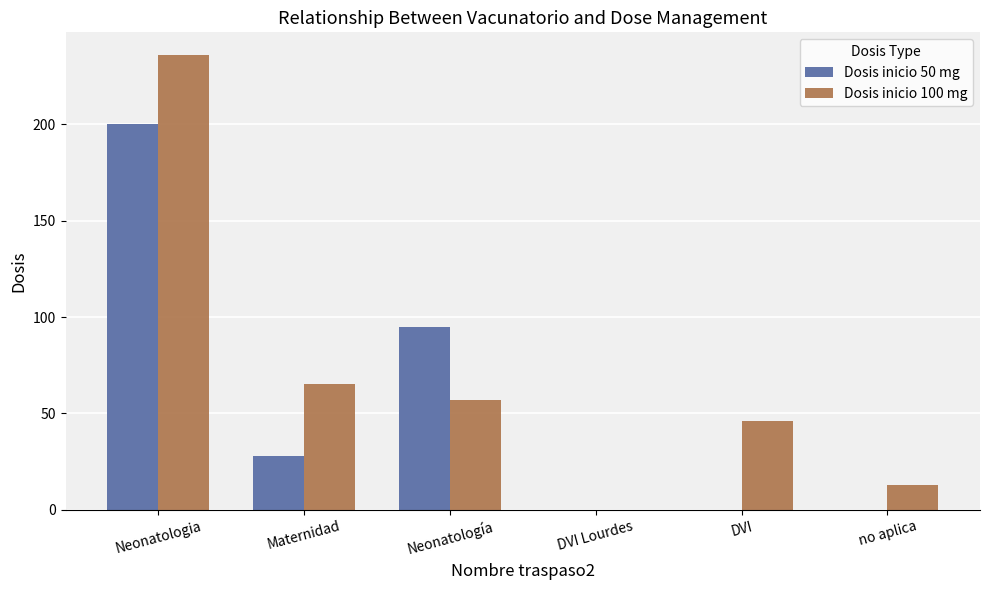

What is the difference between the Dosis inicio 50 mg values at Neonatologia and DVI Lourdes?

200